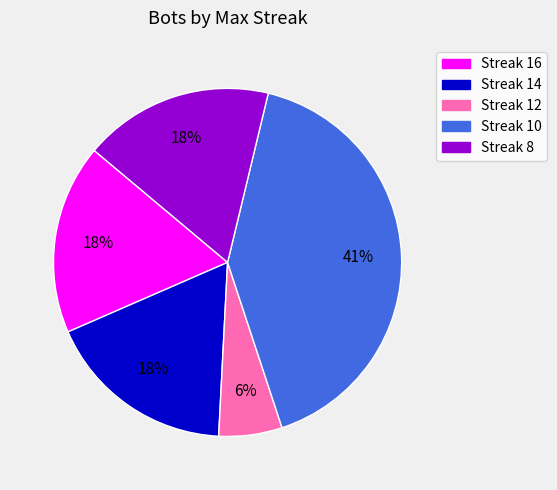

Is there a majority slice in this chart?

No